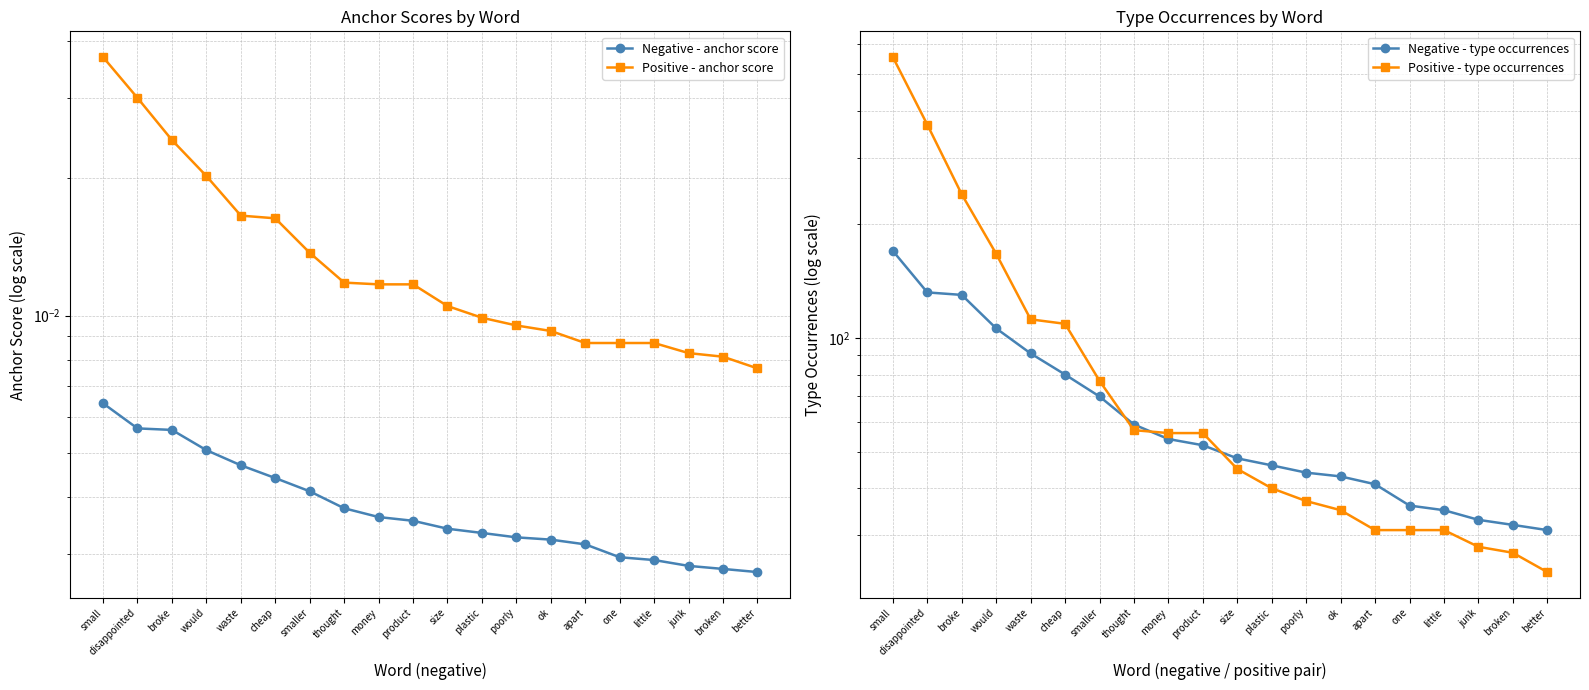

Reading left to right, extract all data points from this chart.

Negative - anchor score: 0.0	0.0	0.0	0.0	0.0	0.0	0.0	0.0	0.0	0.0	0.0	0.0	0.0	0.0	0.0	0.0	0.0	0.0	0.0	0.0
Positive - anchor score: 0.0	0.0	0.0	0.0	0.0	0.0	0.0	0.0	0.0	0.0	0.0	0.0	0.0	0.0	0.0	0.0	0.0	0.0	0.0	0.0
Negative - type occurrences: 170.0	132.0	130.0	106.0	91.0	80.0	70.0	59.0	54.0	52.0	48.0	46.0	44.0	43.0	41.0	36.0	35.0	33.0	32.0	31.0
Positive - type occurrences: 554.0	367.0	240.0	167.0	112.0	109.0	77.0	57.0	56.0	56.0	45.0	40.0	37.0	35.0	31.0	31.0	31.0	28.0	27.0	24.0